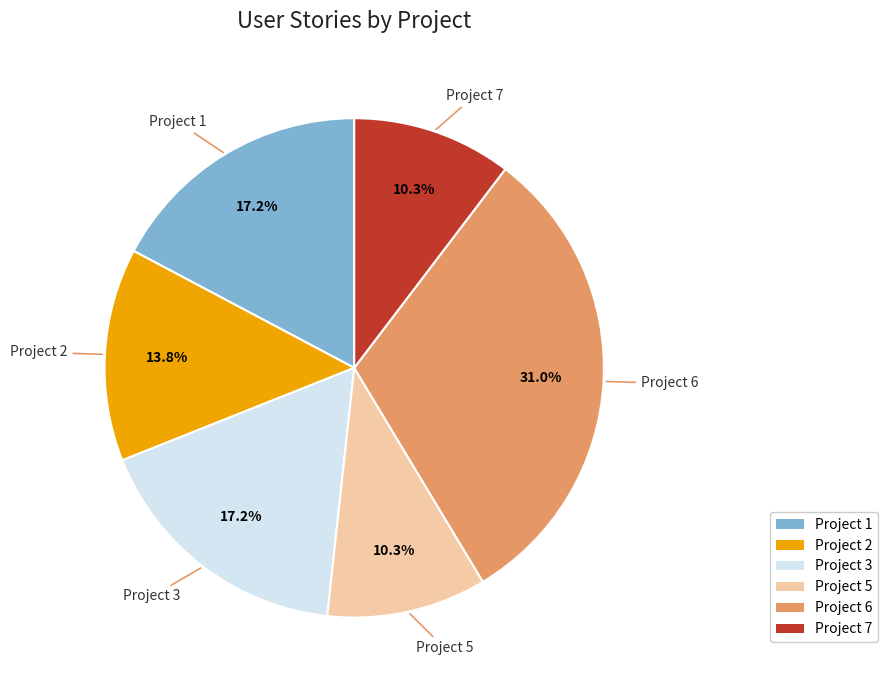

To the nearest percent, what portion does Project 2 represent?

14%